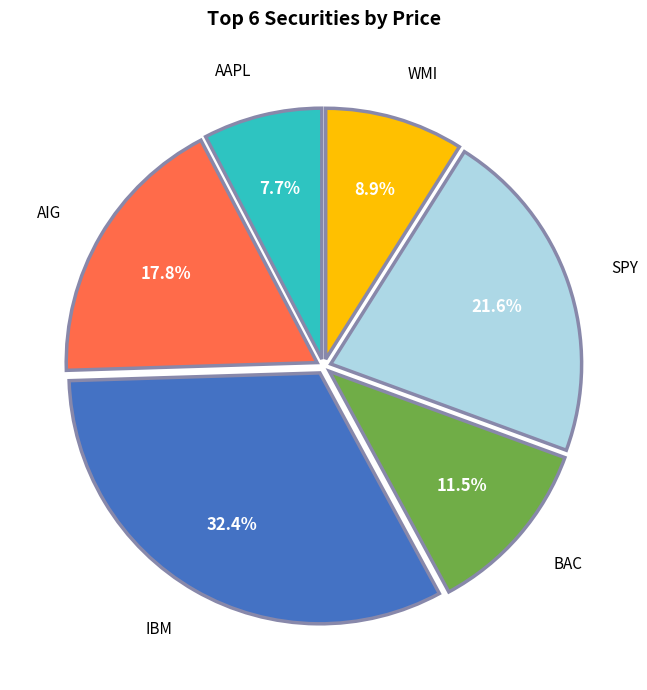

Which category has the biggest portion of the pie?

IBM